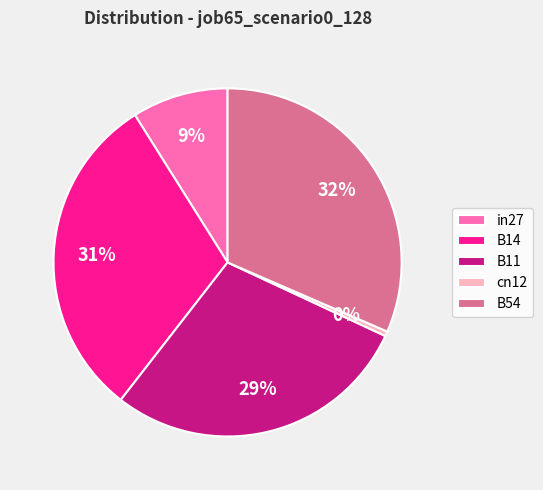

Rank the categories by value from highest to lowest.

B54, B14, B11, in27, cn12